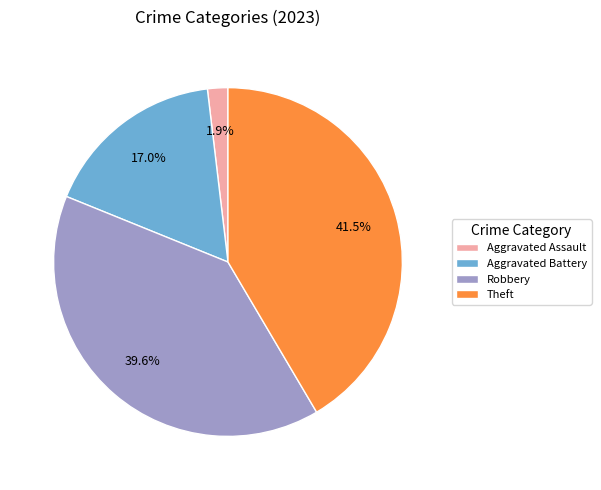

Combined, do Aggravated Assault and Robbery account for over 50%?

No